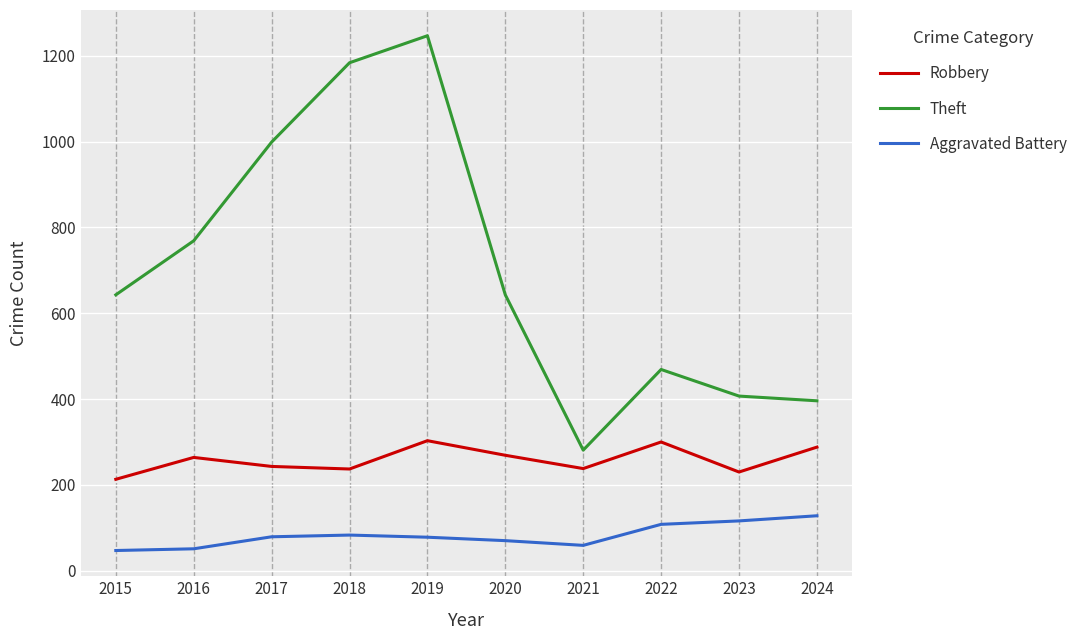

What is the sum of the Aggravated Battery values at 2015 and 2017?

126